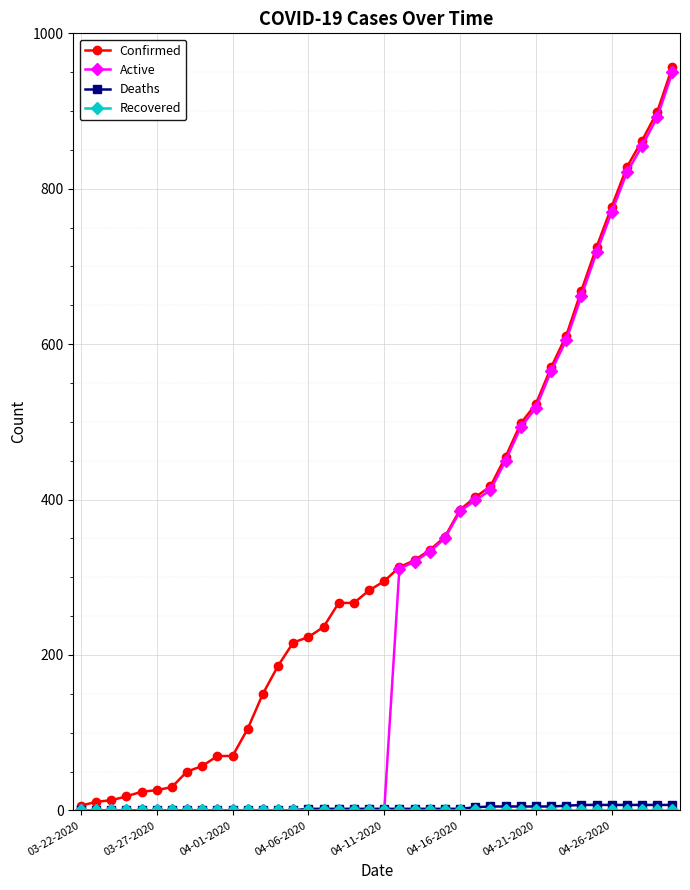

At how many categories does at least one series exceed 435?

12